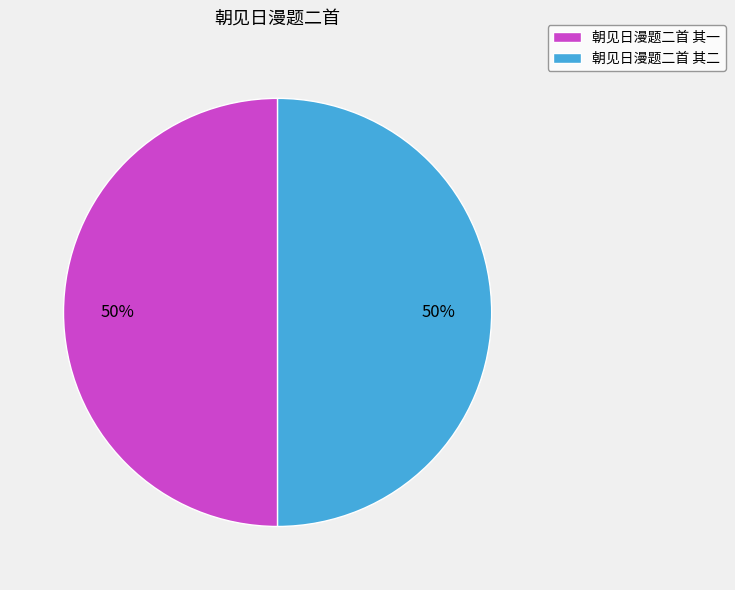

To the nearest percent, what is the combined percentage of 朝见日漫题二首 其一 and 朝见日漫题二首 其二?

100%